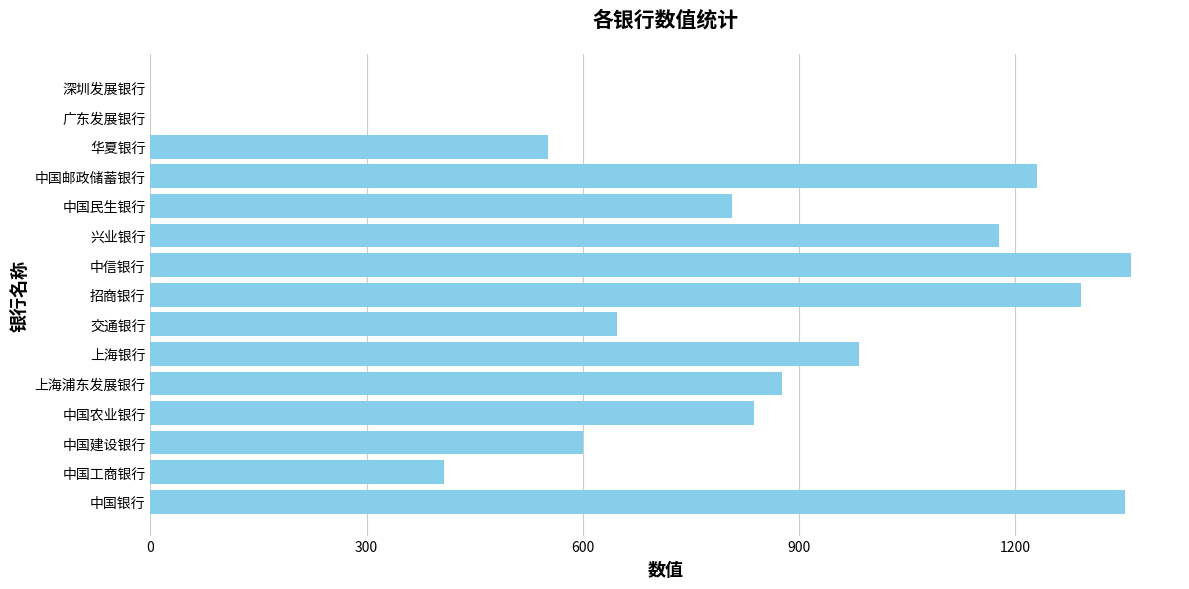

What is the greatest value displayed?

1361